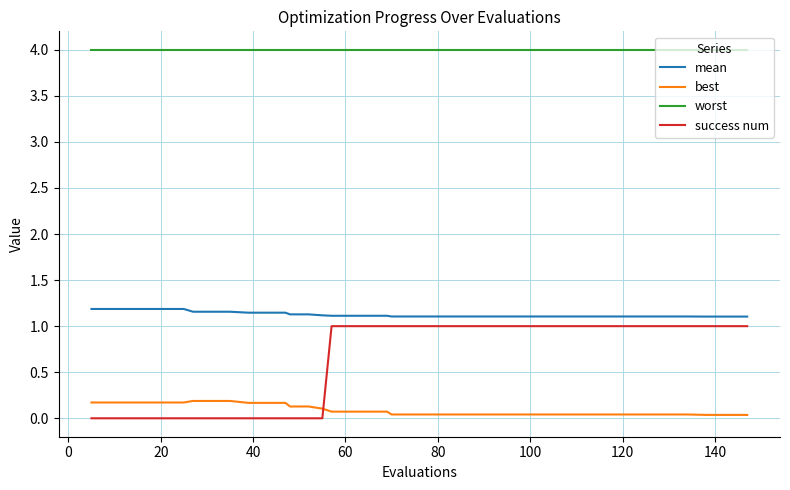

Rank the series by their maximum value, from highest to lowest.

worst, mean, success num, best